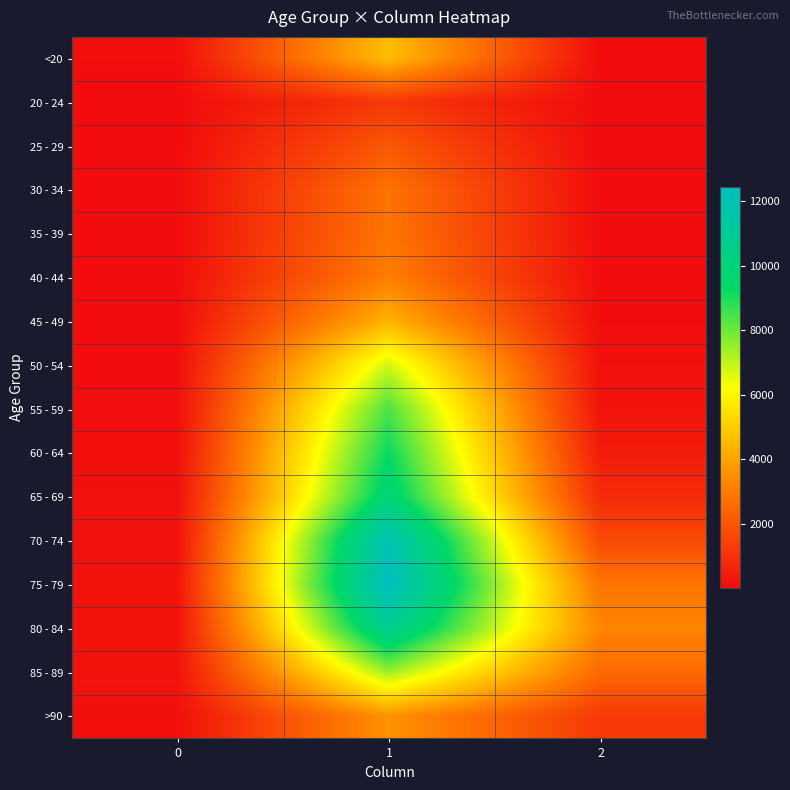

What is the total value across all series at 1?

101482